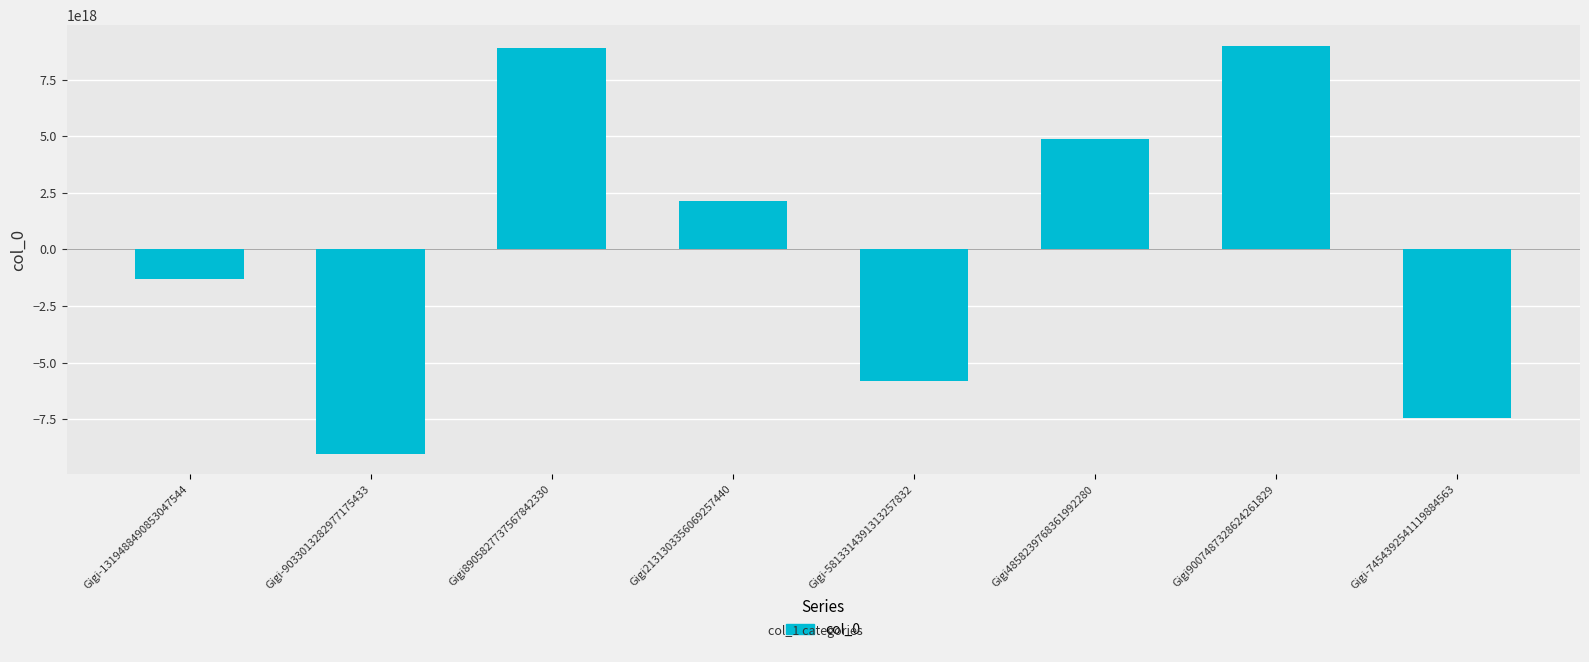

True or false: the data shows -10444038969421230080 at Gigi-5813314391313257832.

False